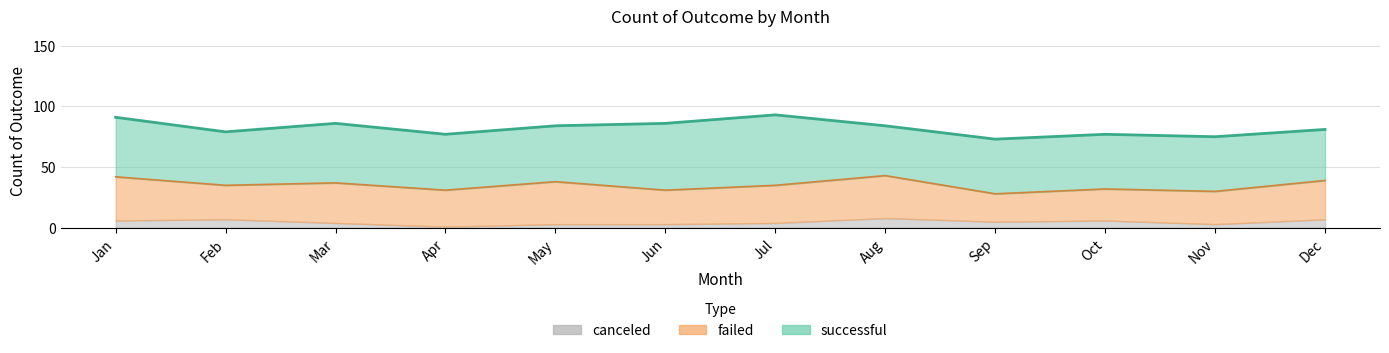

What are all the series names shown in the legend?

successful, failed, canceled